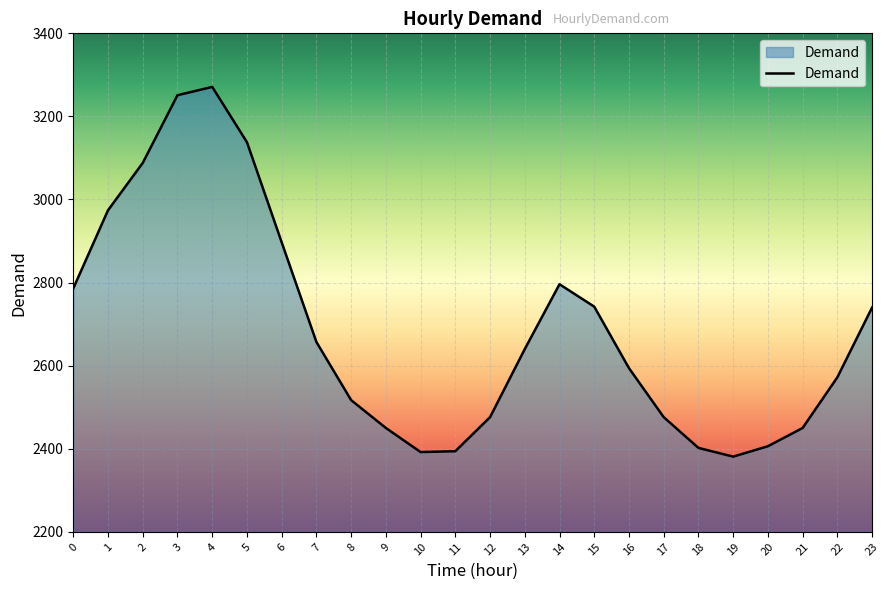

The chart shows a value of 2450 at 21. True or false?

True